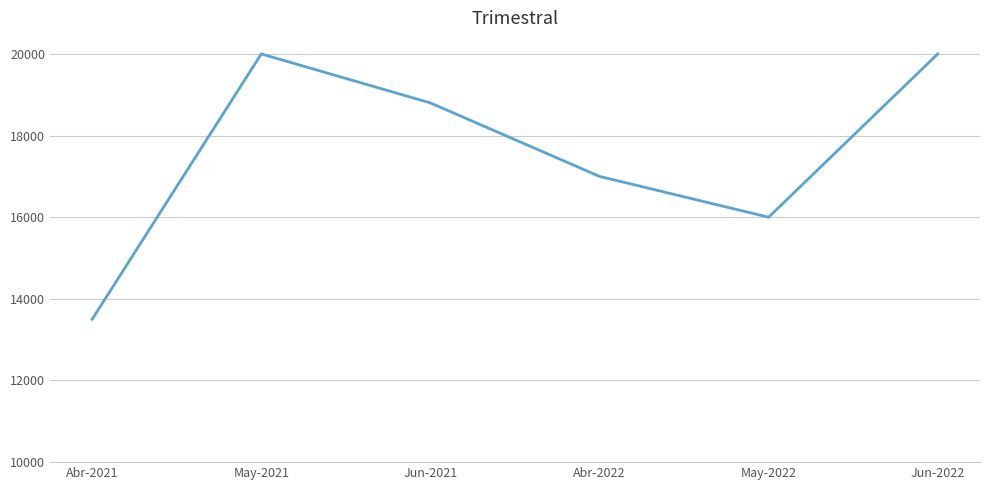

True or false: there are more than 0 points higher than both neighbors.

True